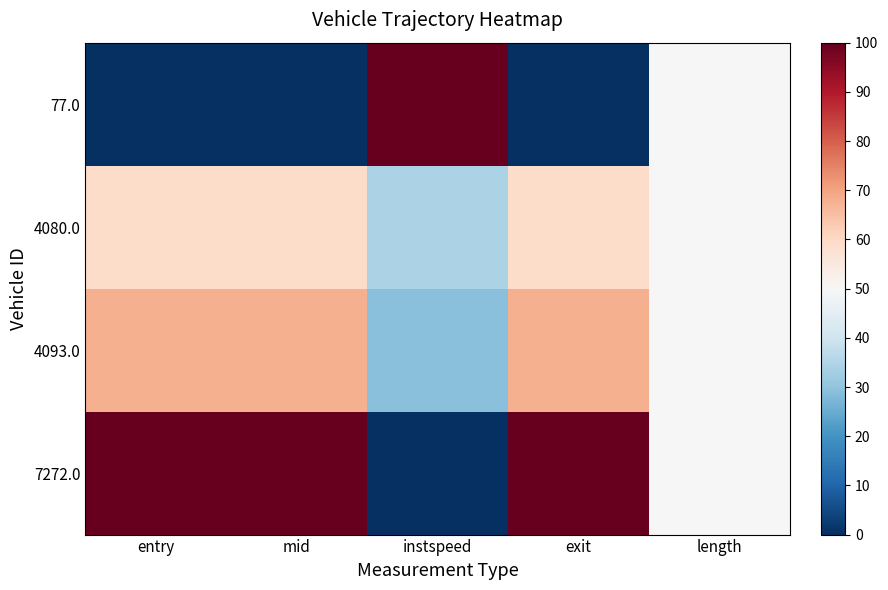

Which series has the widest spread of values?

77.0